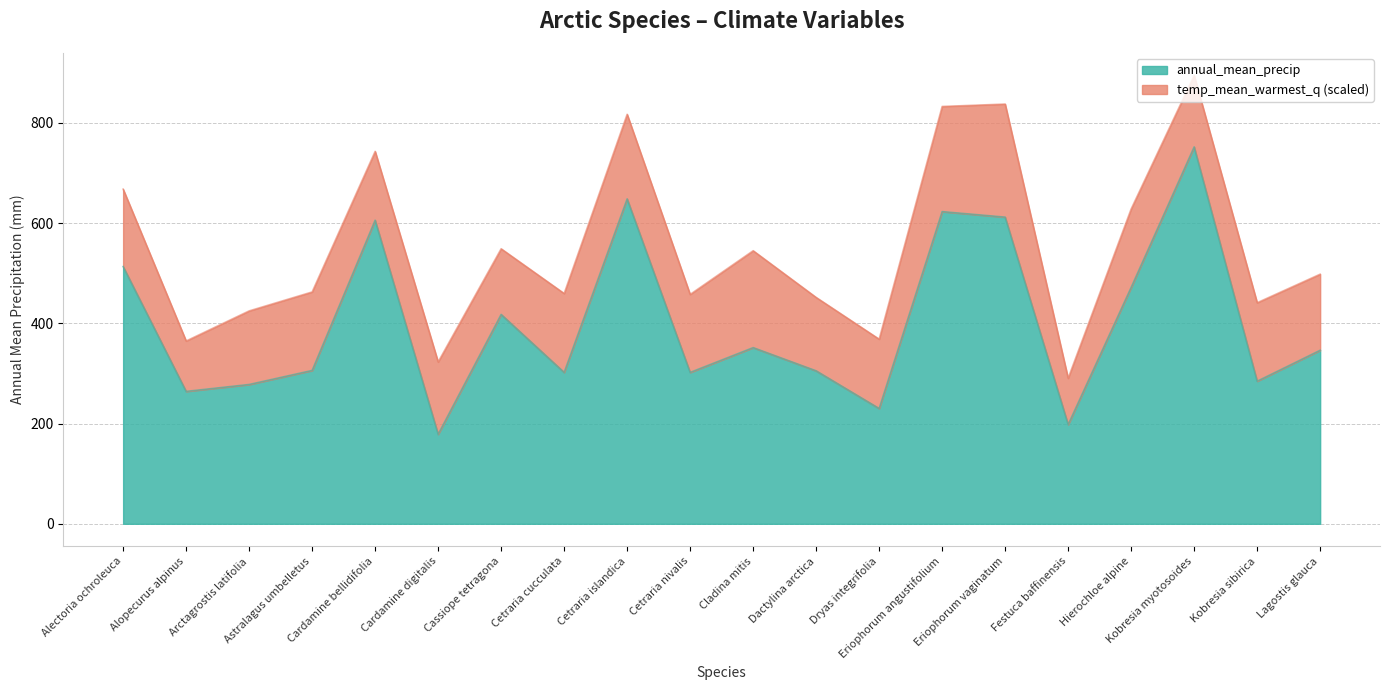

How many interior local peaks (higher than both neighbors) does the data have?

6